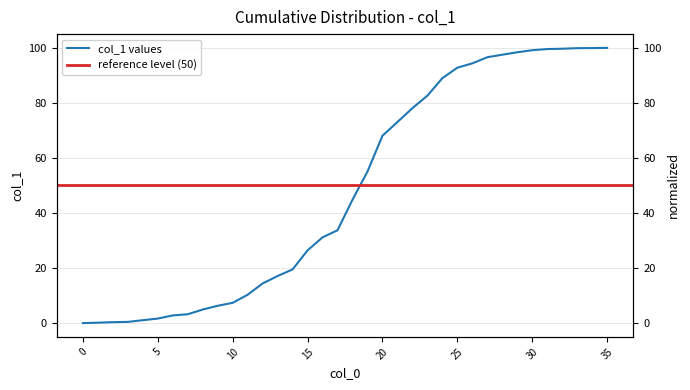

What is the ratio of the value at 23 to the value at 35?

0.8